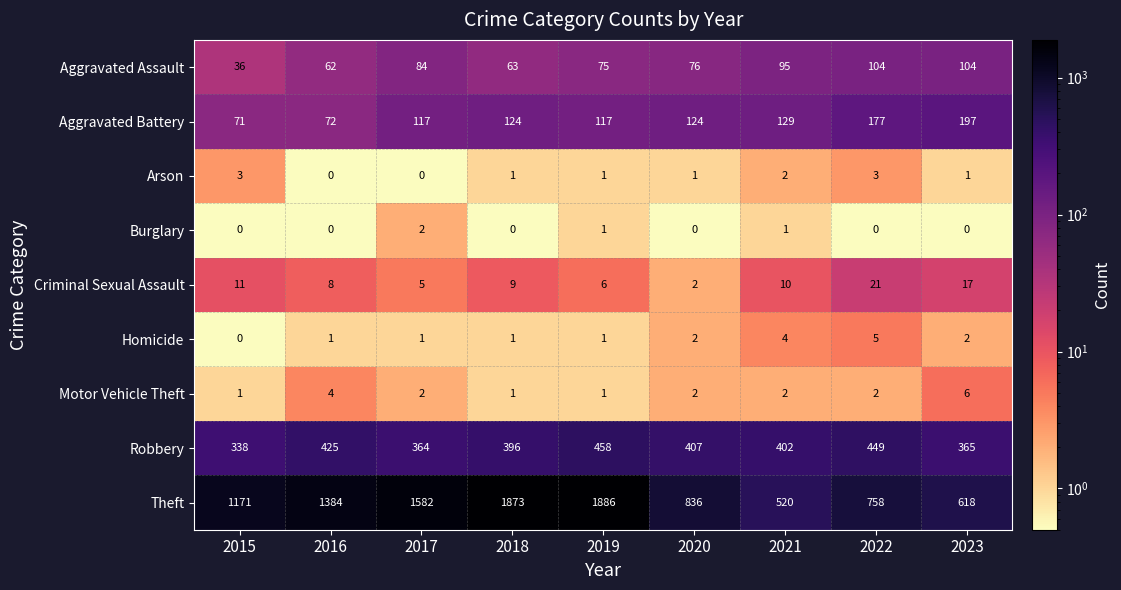

Which series has the largest total across all categories?

Theft